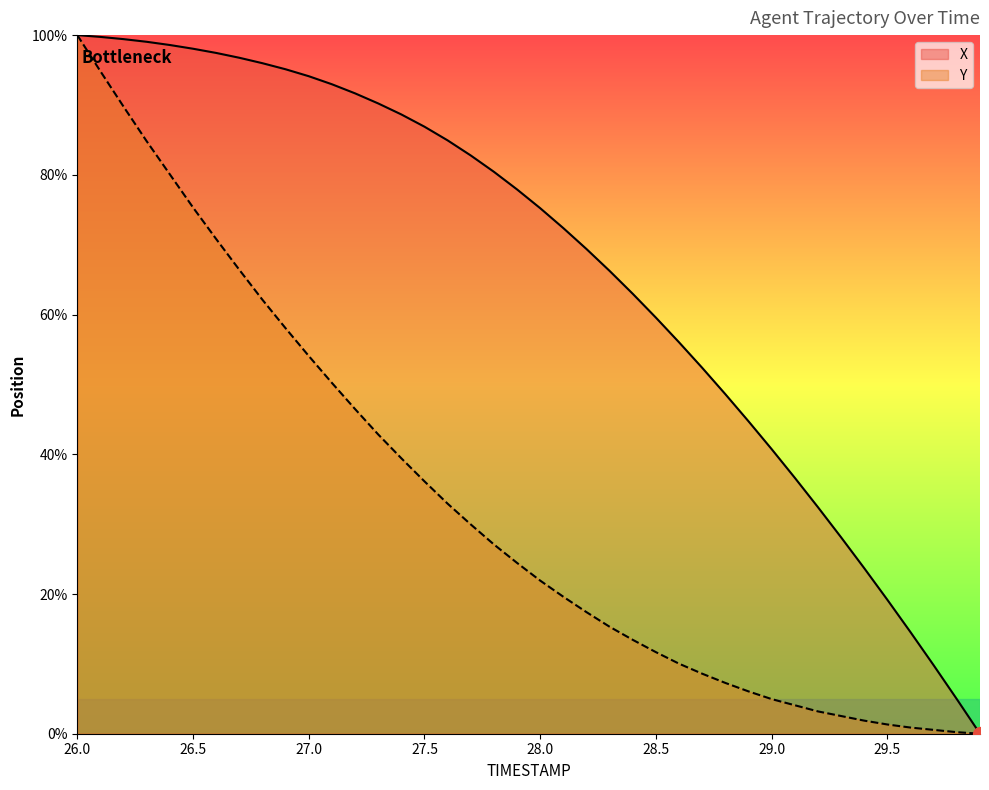

Reading left to right, list all the values displayed in this chart.

X: 100.0	99.7	99.4	99.0	98.6	98.1	97.4	96.8	96.0	95.1	94.1	93.0	91.7	90.2	88.6	86.9	84.9	82.8	80.4	77.9	75.2	72.4	69.4	66.2	63.0	59.6	56.0	52.4	48.6	44.7	40.7	36.6	32.4	28.1	23.7	19.2	14.5	9.8	4.9	0.0
Y: 100.0	94.8	89.8	84.8	80.1	75.3	70.8	66.4	62.1	58.0	54.1	50.2	46.5	42.8	39.4	36.1	32.9	30.0	27.1	24.4	21.9	19.6	17.4	15.3	13.4	11.7	10.0	8.6	7.3	6.1	5.0	4.1	3.2	2.5	1.9	1.3	0.9	0.6	0.2	0.0